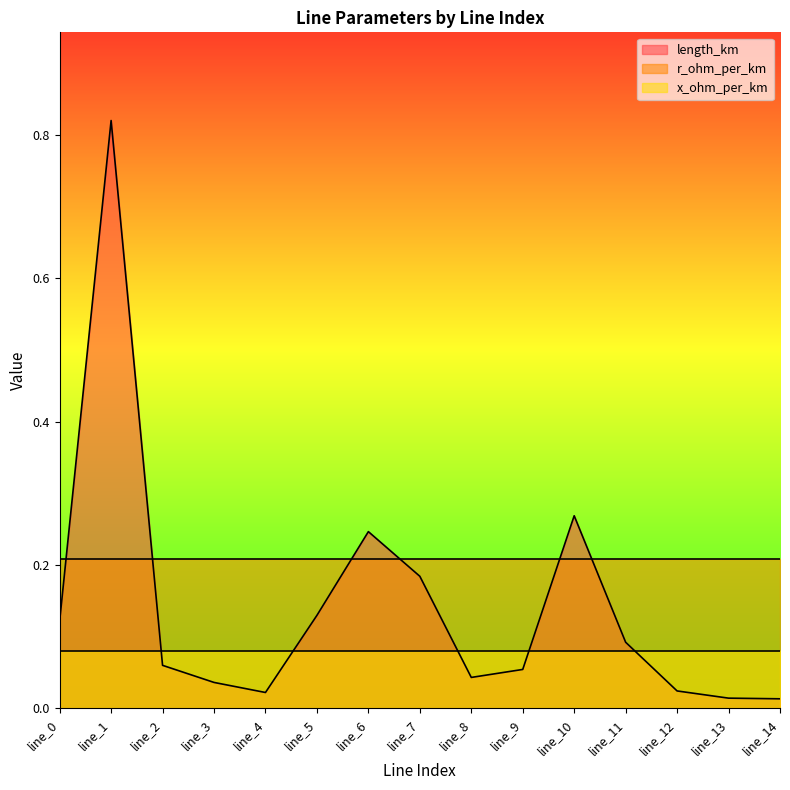

The x_ohm_per_km series shows 0.1 at line_10. True or false?

True